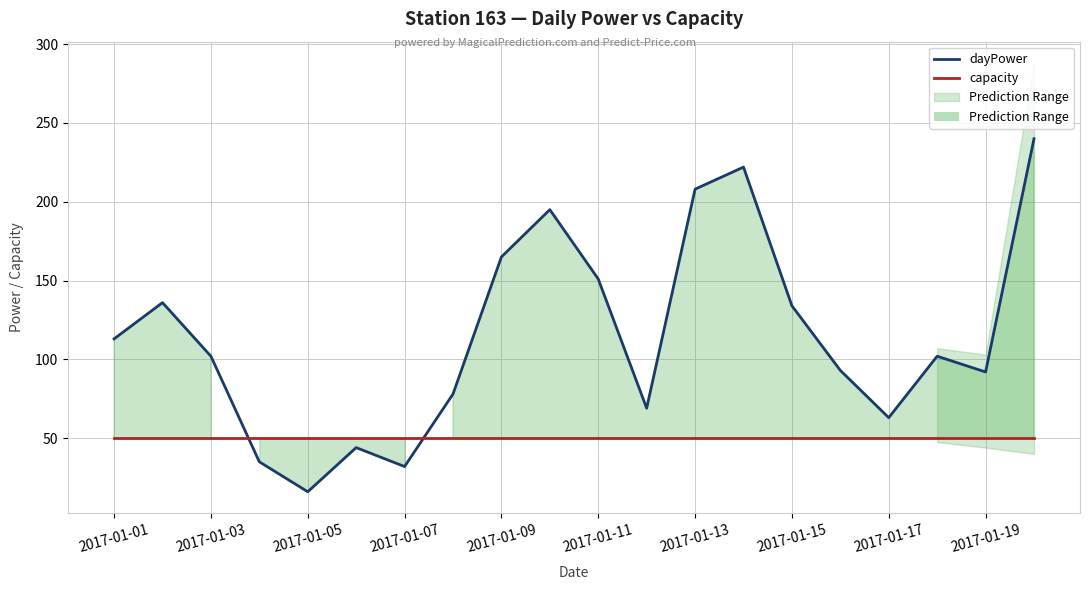

True or false: capacity has more than 2 interior local peaks.

False